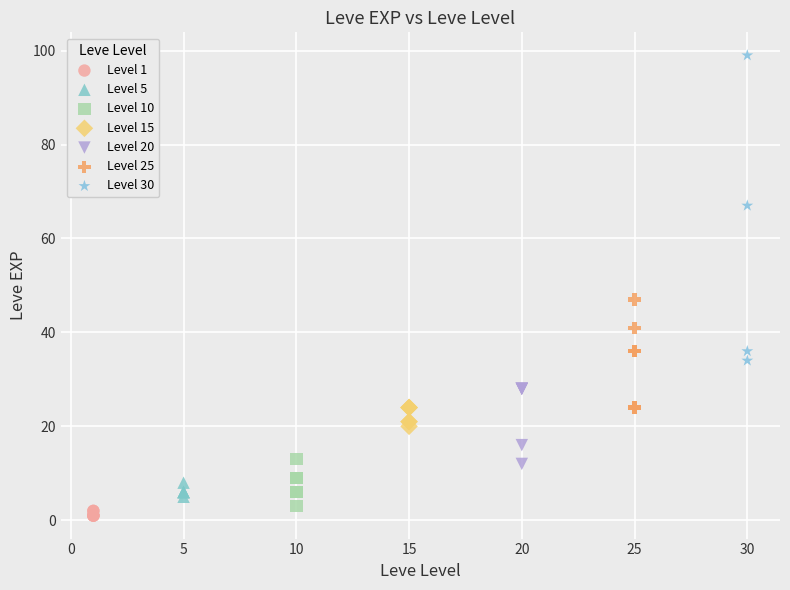

Which series reaches the maximum Y coordinate?

Level 30